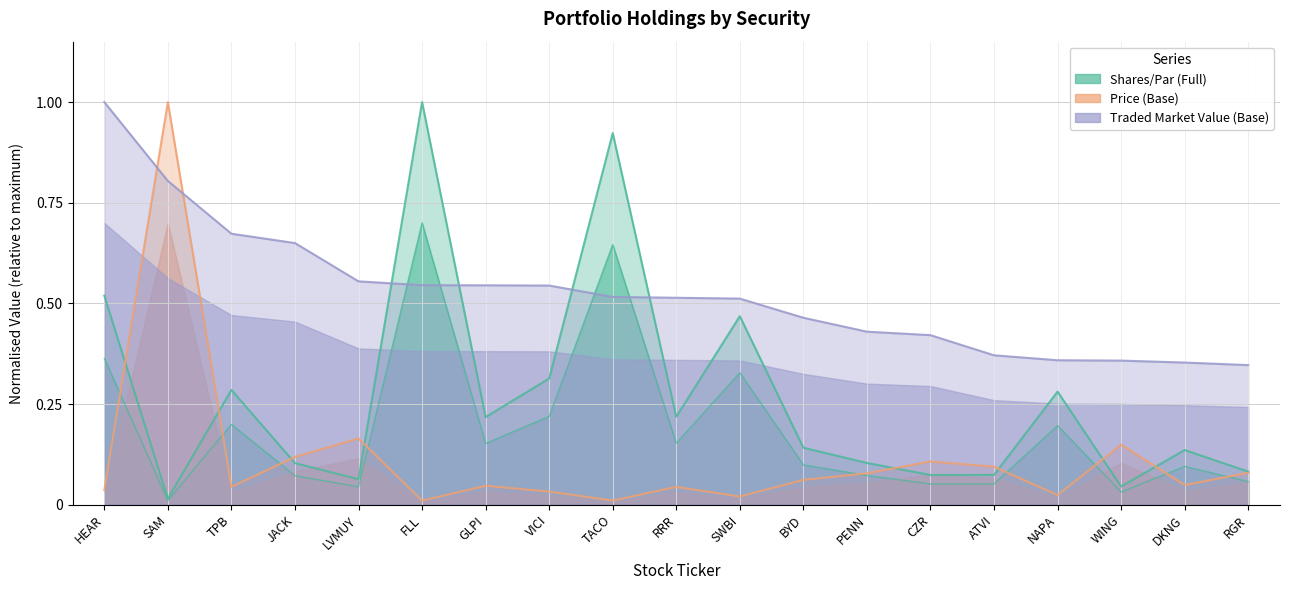

What is the total value across all series at PENN?

0.6